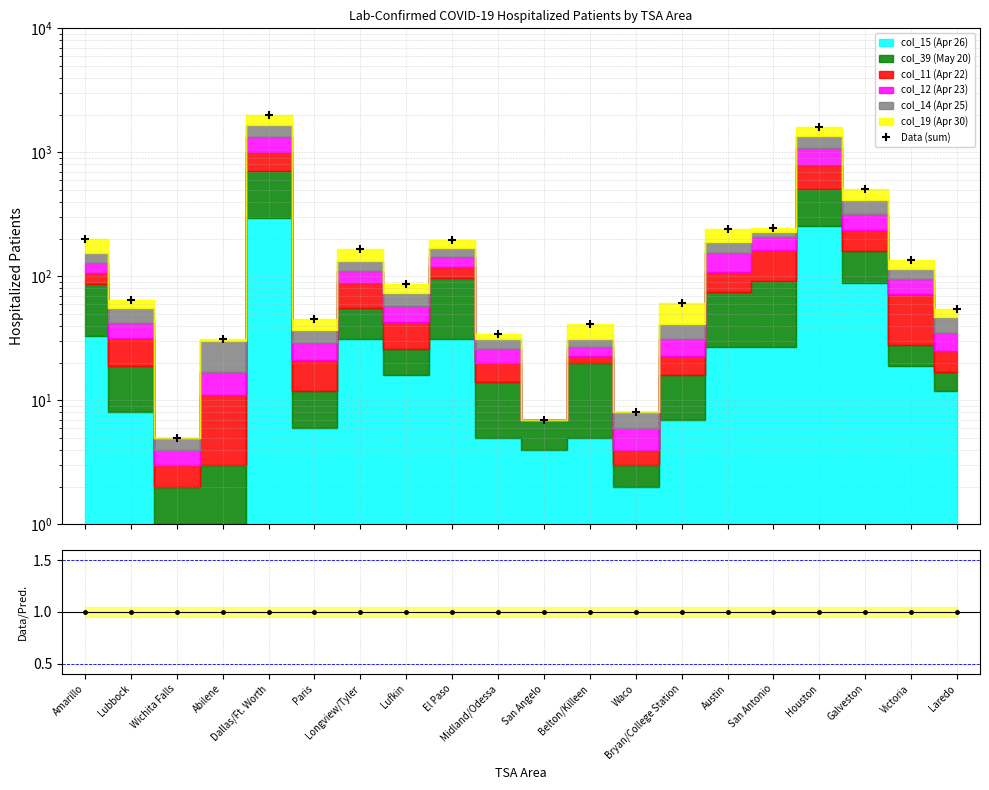

What is the difference between the maximum and second lowest values?

1995